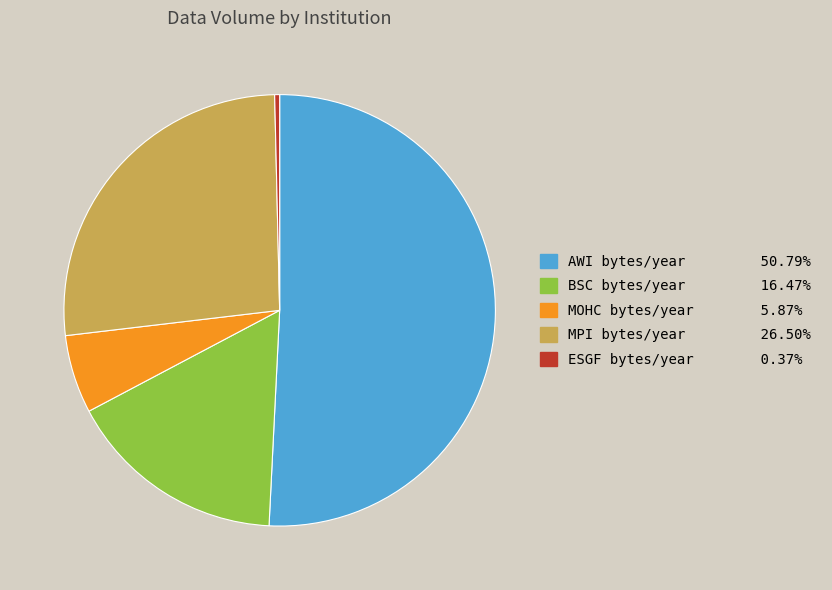

Does AWI bytes/year represent more than half of the total?

Yes